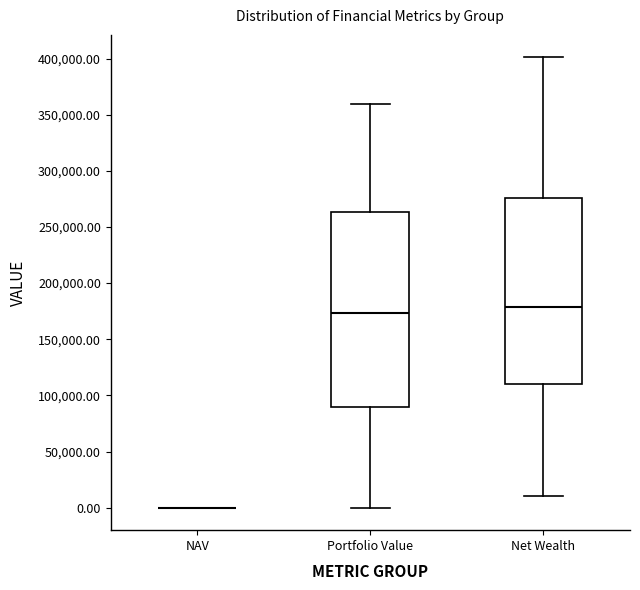

Reading left to right, read every box against the y-axis: the position of its median line, the range the box covers, and the ends of its whiskers. The values are not printed on the chart, so give them approximately, as read against the axis.

NAV: box collapsed to a line at 0, whiskers 0 to 0
Portfolio Value: median 175000, box 90000 to 265000, whiskers 0 to 360000
Net Wealth: median 180000, box 110000 to 275000, whiskers 10000 to 400000